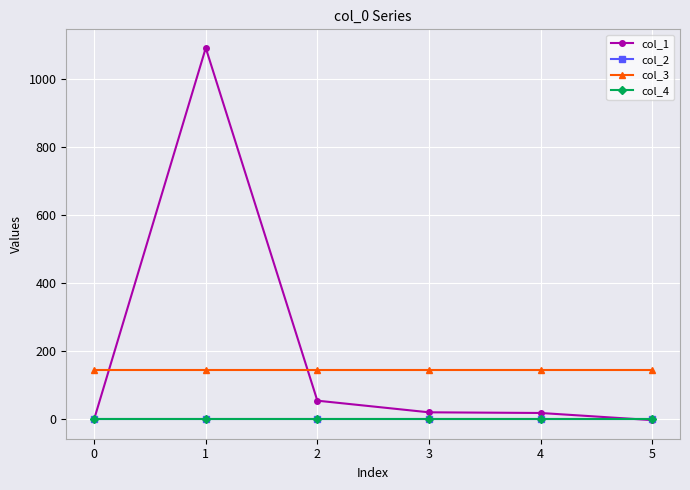

Read the col_3 value at 2.

144.0